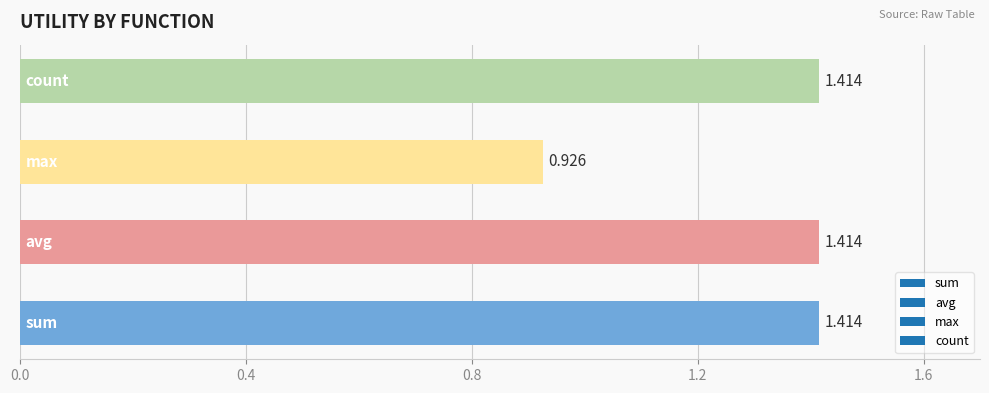

How many data points are above 1?

3